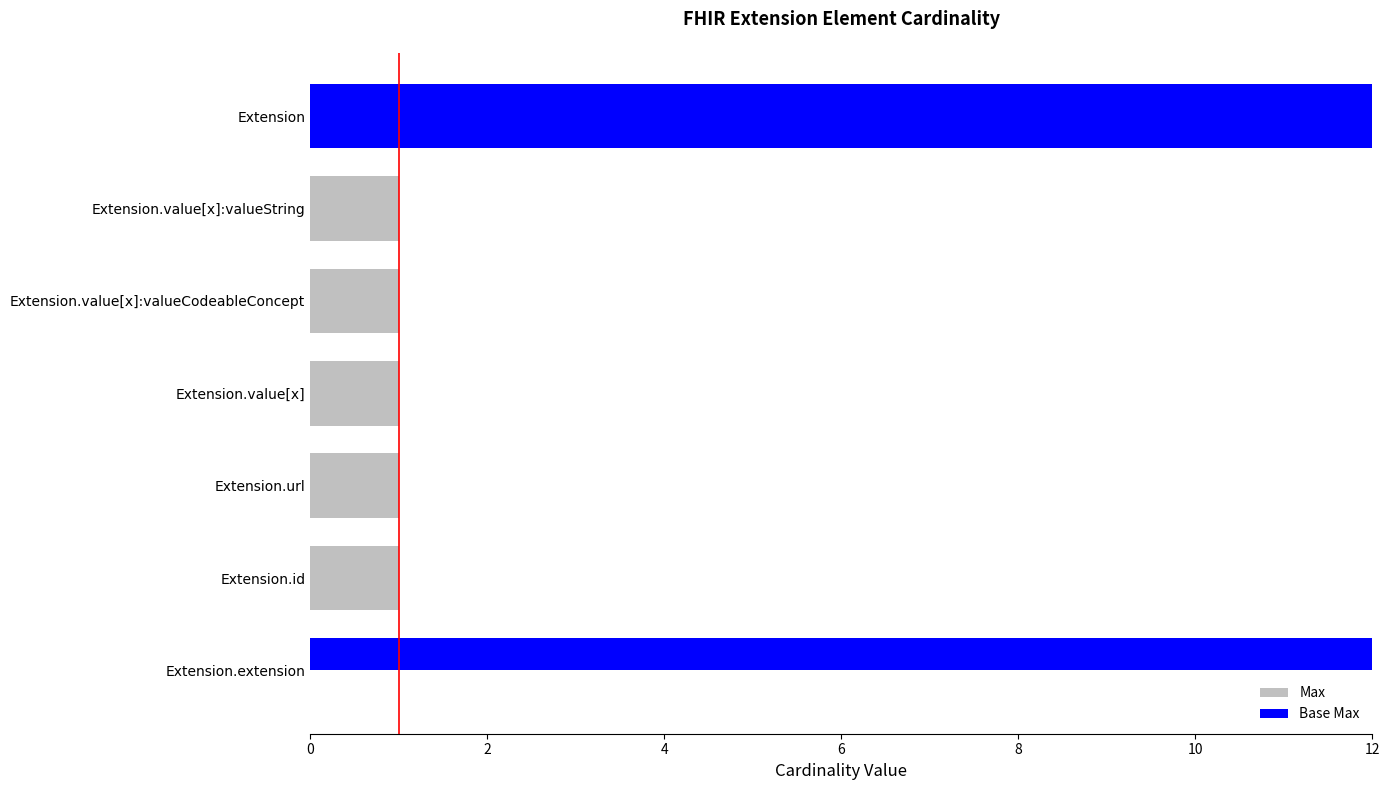

Which series has the widest spread of values?

Max